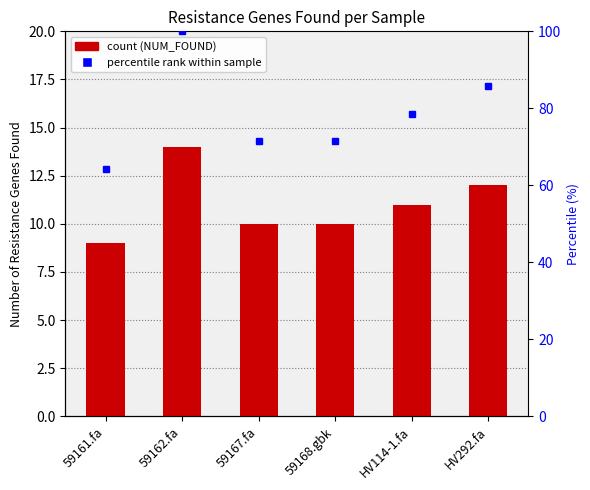

List the series in order of their overall mean, lowest first.

NUM_FOUND, percentile rank within sample